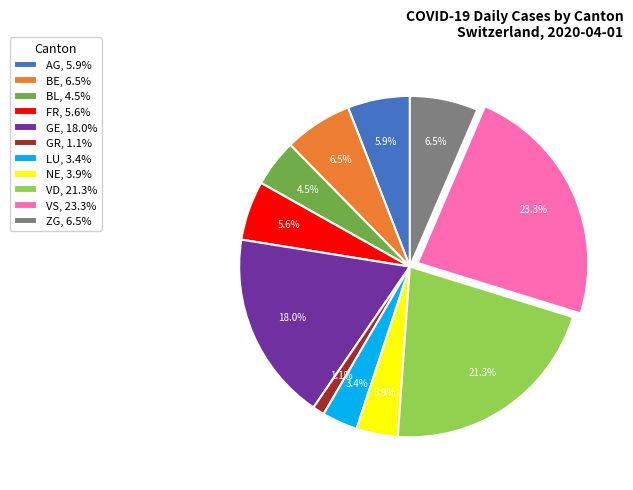

Between BE, 6.5% and GR, 1.1%, which is larger?

BE, 6.5%